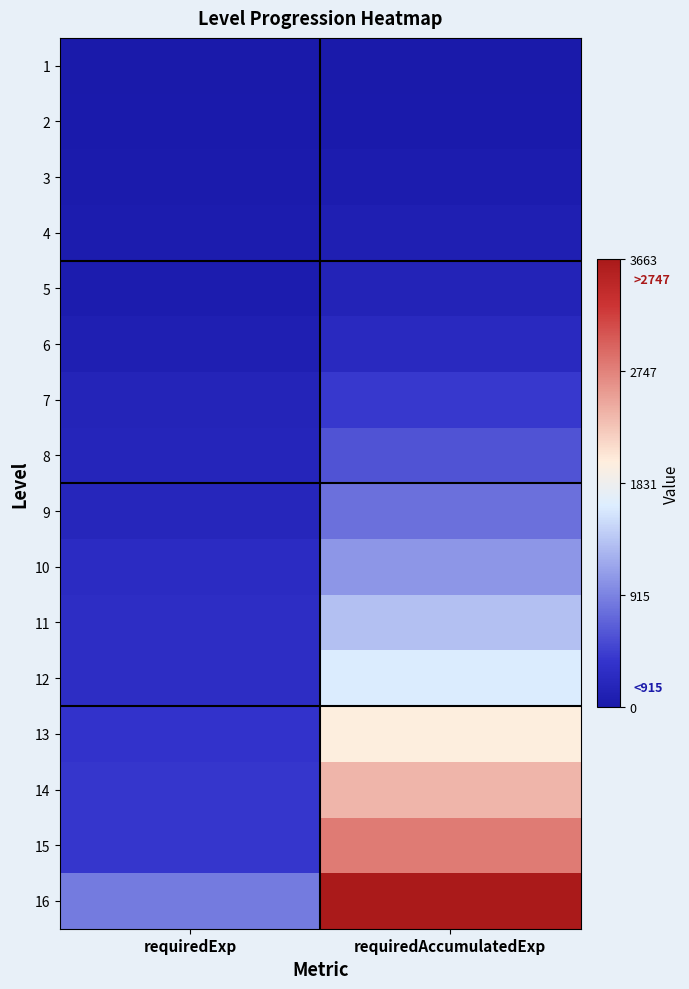

What is the spread (max minus min) of values at requiredExp?

871